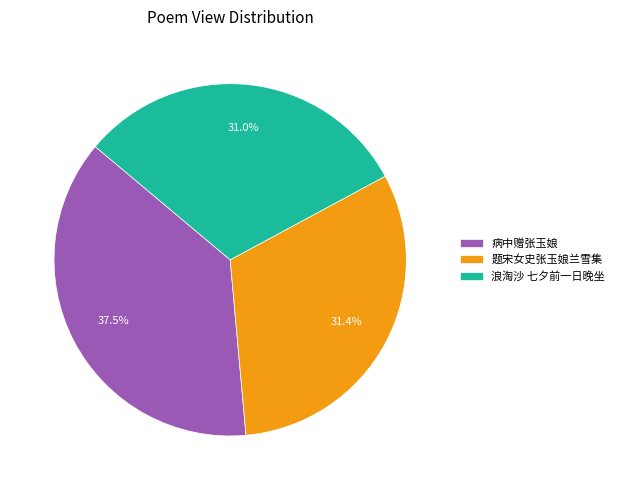

What is the largest slice in the pie chart?

病中赠张玉娘